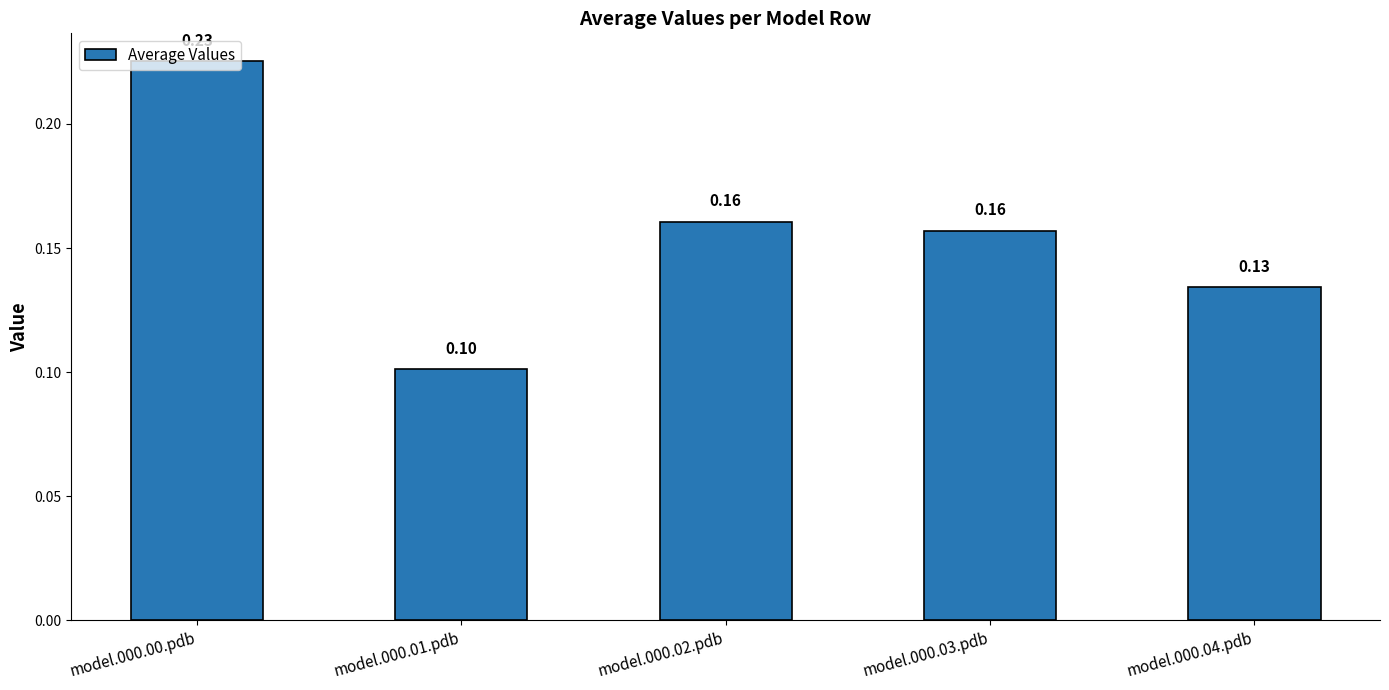

What is the sum of all values?

0.8